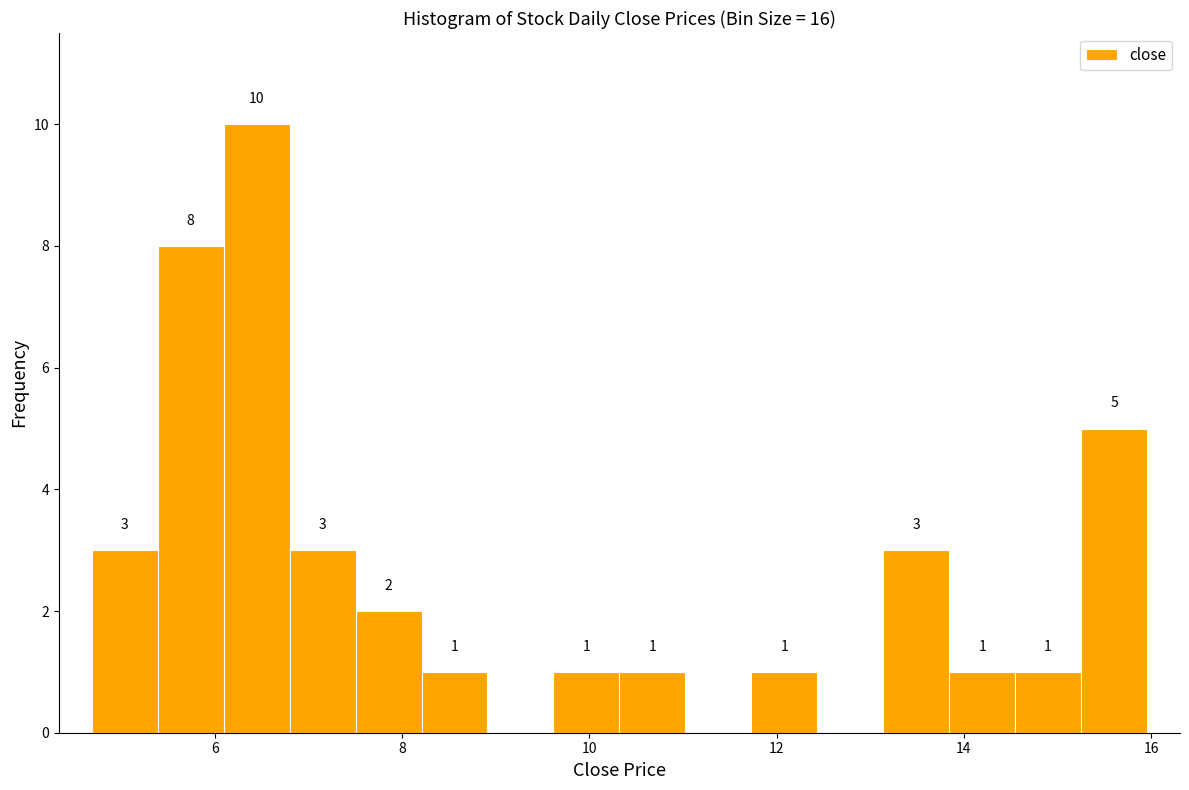

Read against the x-axis, roughly where is the centre of the tallest bar?

6.4